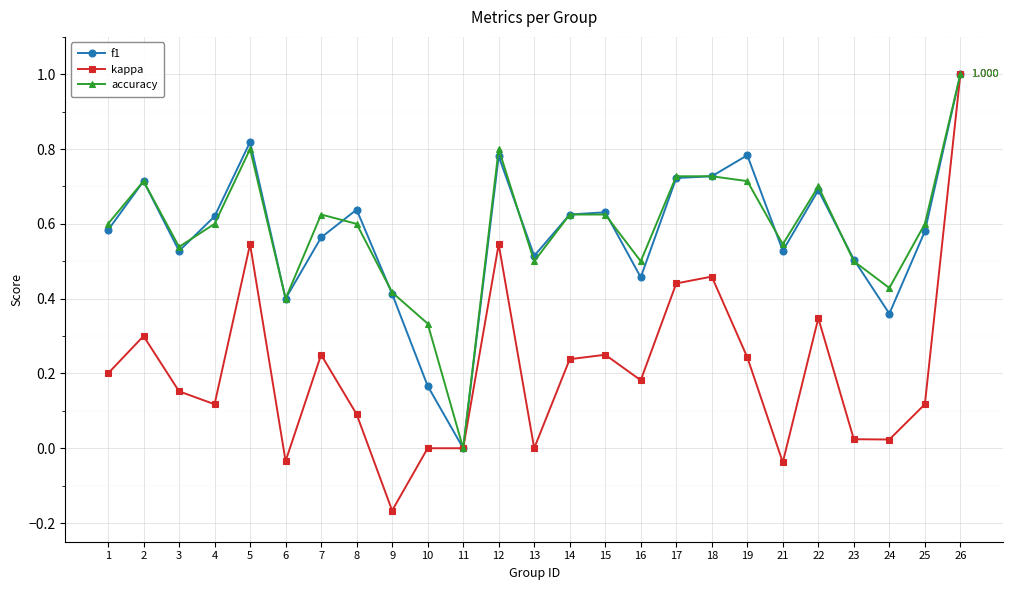

Which series has the largest range (max minus min)?

kappa